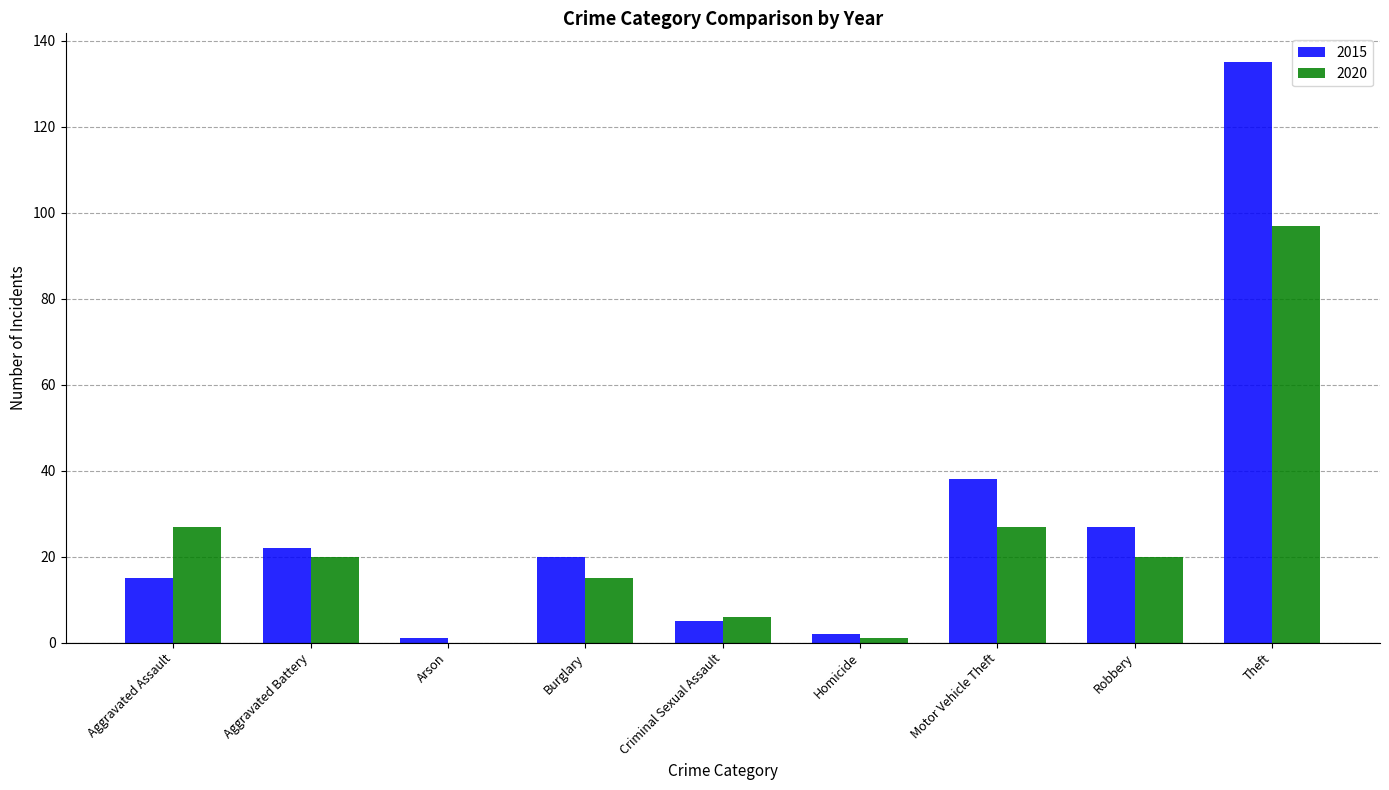

The value of 2020 at Aggravated Assault is 27. True or false?

True